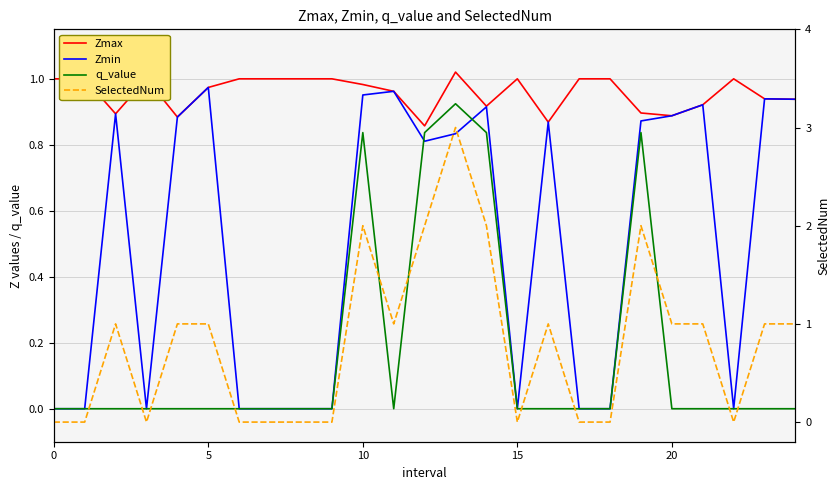

Rank the series at 9 from highest to lowest value.

Zmax, Zmin, q_value, SelectedNum